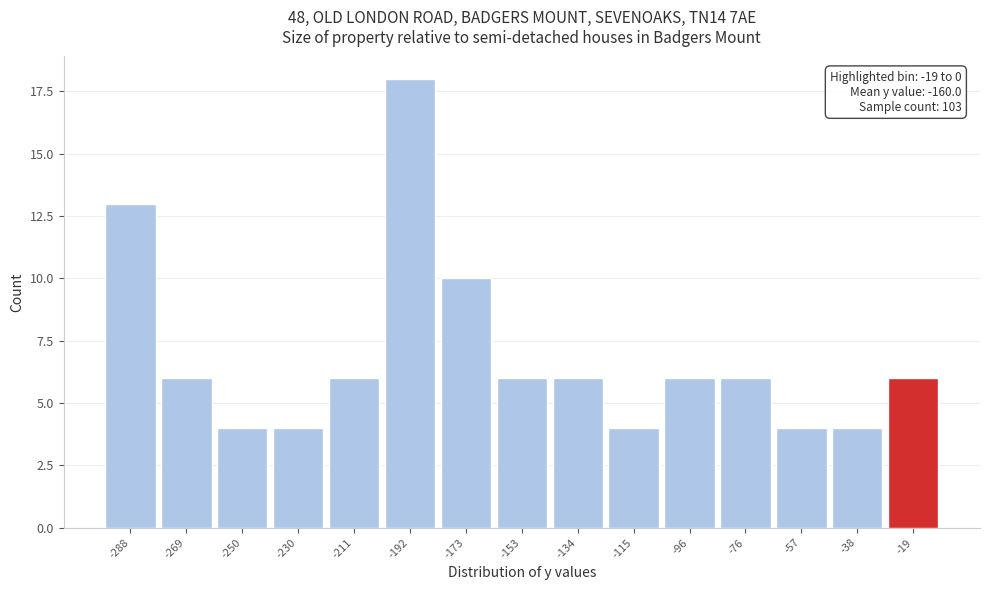

Reading right to left, transcribe all the data shown in this chart.

-19=6	-38=4	-57=4	-76=6	-96=6	-115=4	-134=6	-153=6	-173=10	-192=18	-211=6	-230=4	-250=4	-269=6	-288=13